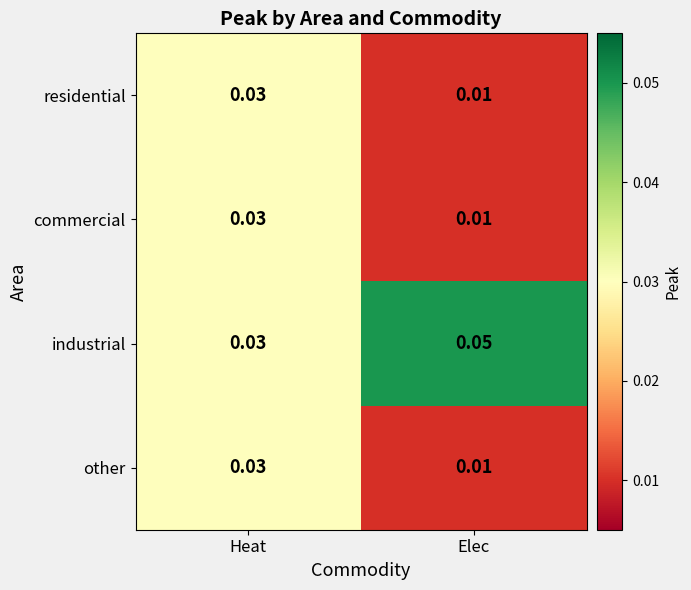

Rank the categories by industrial value from lowest to highest.

Heat, Elec